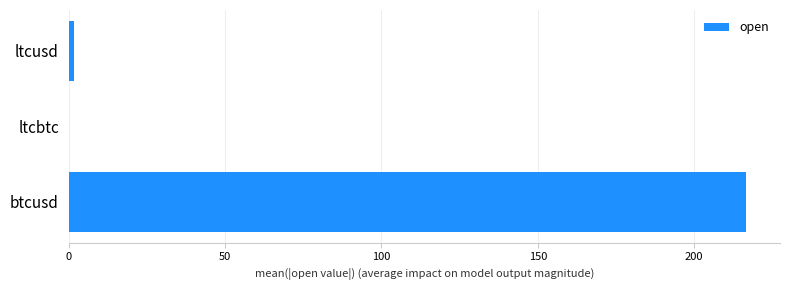

True or false: the data shows 139.9 at btcusd.

False